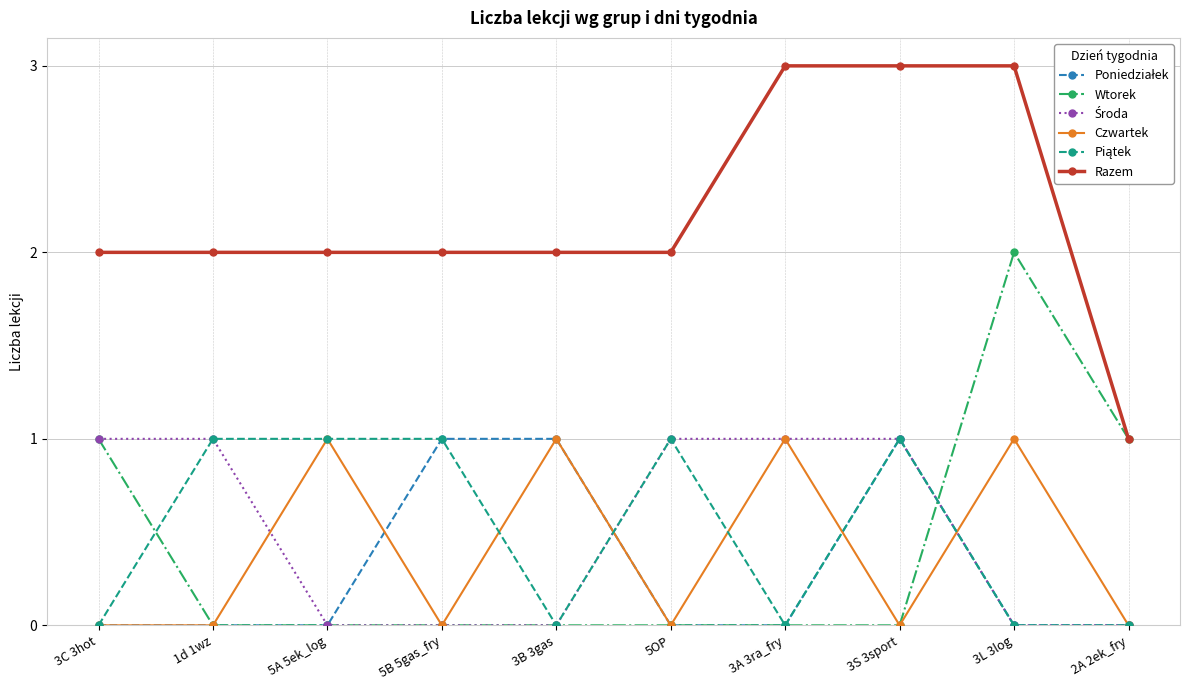

Which series has the largest total across all categories?

Razem